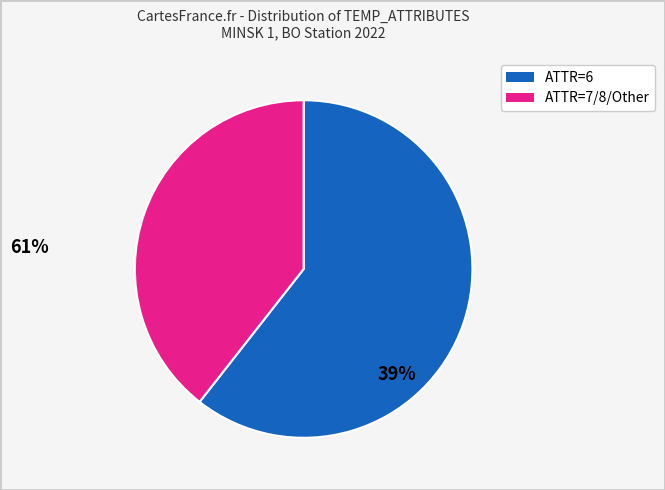

Does any single category account for the majority?

Yes